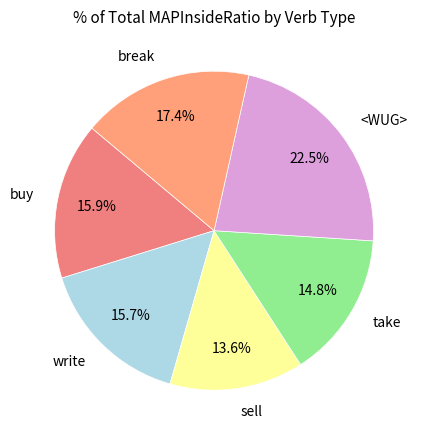

To the nearest percent, what percentage of the pie is buy?

16%